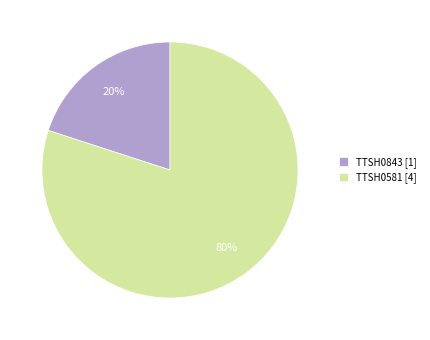

Count the number of slices in the pie.

2